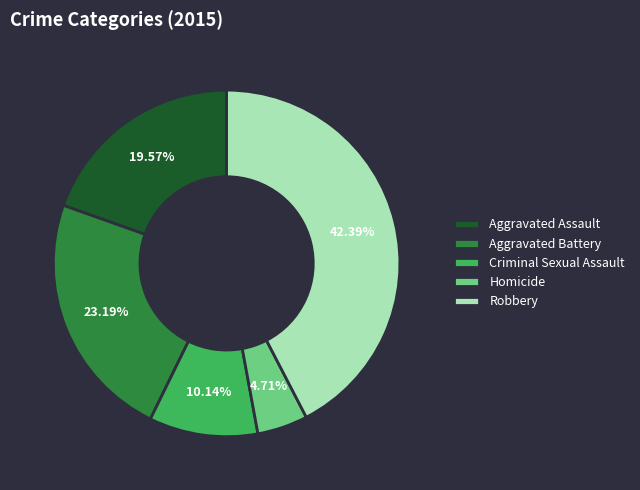

True or false: Robbery accounts for 48% of the total.

False